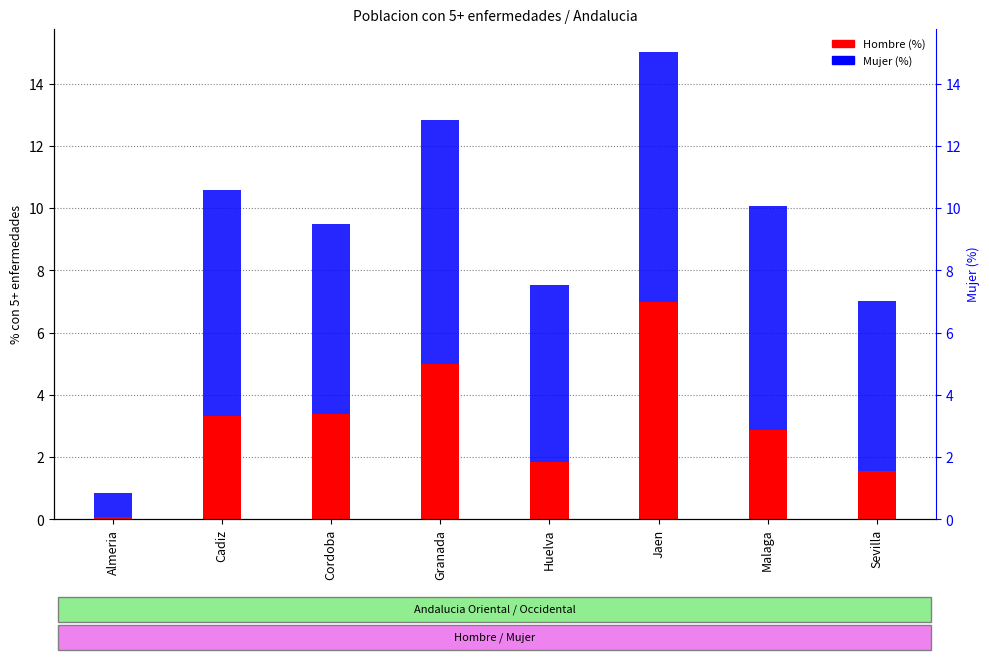

Which has a higher value, Cordoba or Malaga?

Cordoba